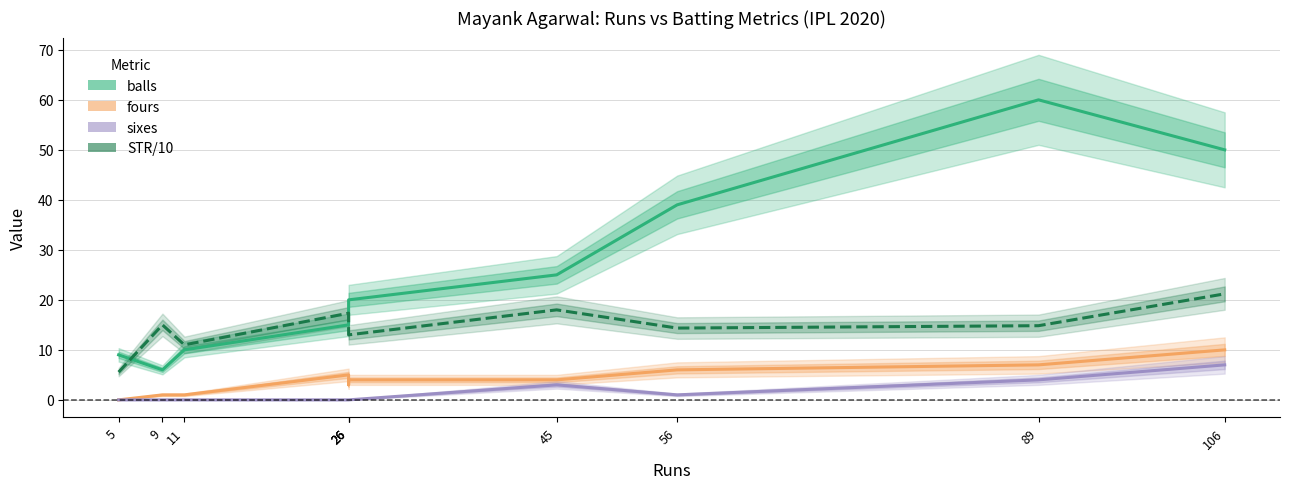

Reading right to left, extract all data points from this chart.

balls: 50.0	60.0	39.0	25.0	20.0	19.0	15.0	10.0	6.0	9.0
fours: 10.0	7.0	6.0	4.0	4.0	3.0	5.0	1.0	1.0	0.0
sixes: 7.0	4.0	1.0	3.0	0.0	0.0	0.0	0.0	0.0	0.0
STR/10: 21.2	14.8	14.4	18.0	13.0	13.7	17.3	11.0	15.0	5.6